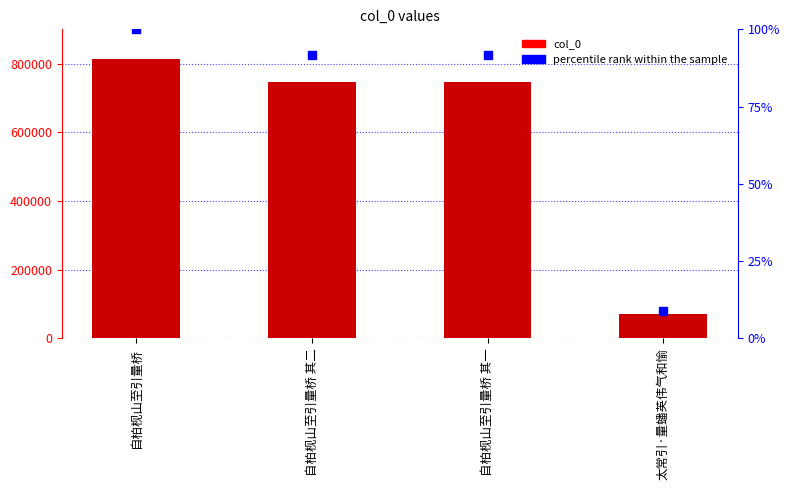

Which series contains the highest Y value?

col_0